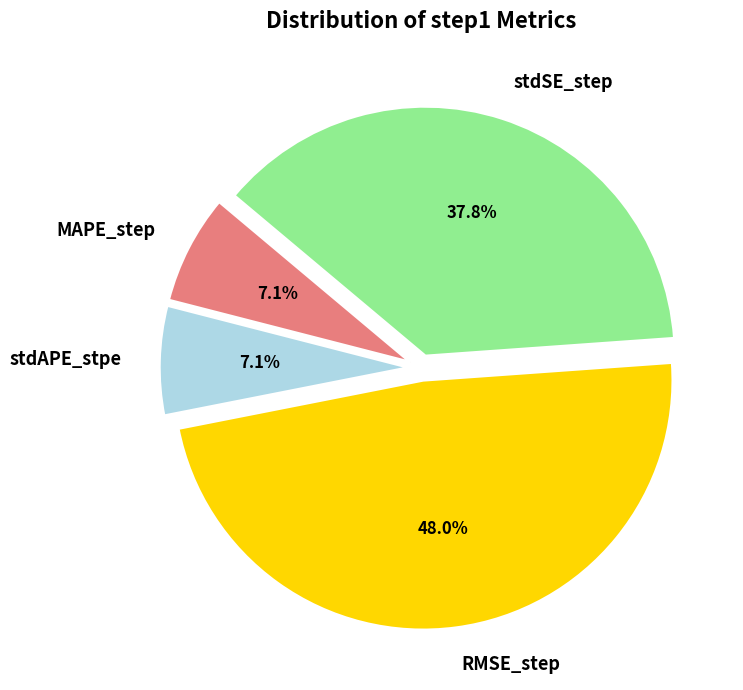

Between stdSE_step and RMSE_step, which is larger?

RMSE_step